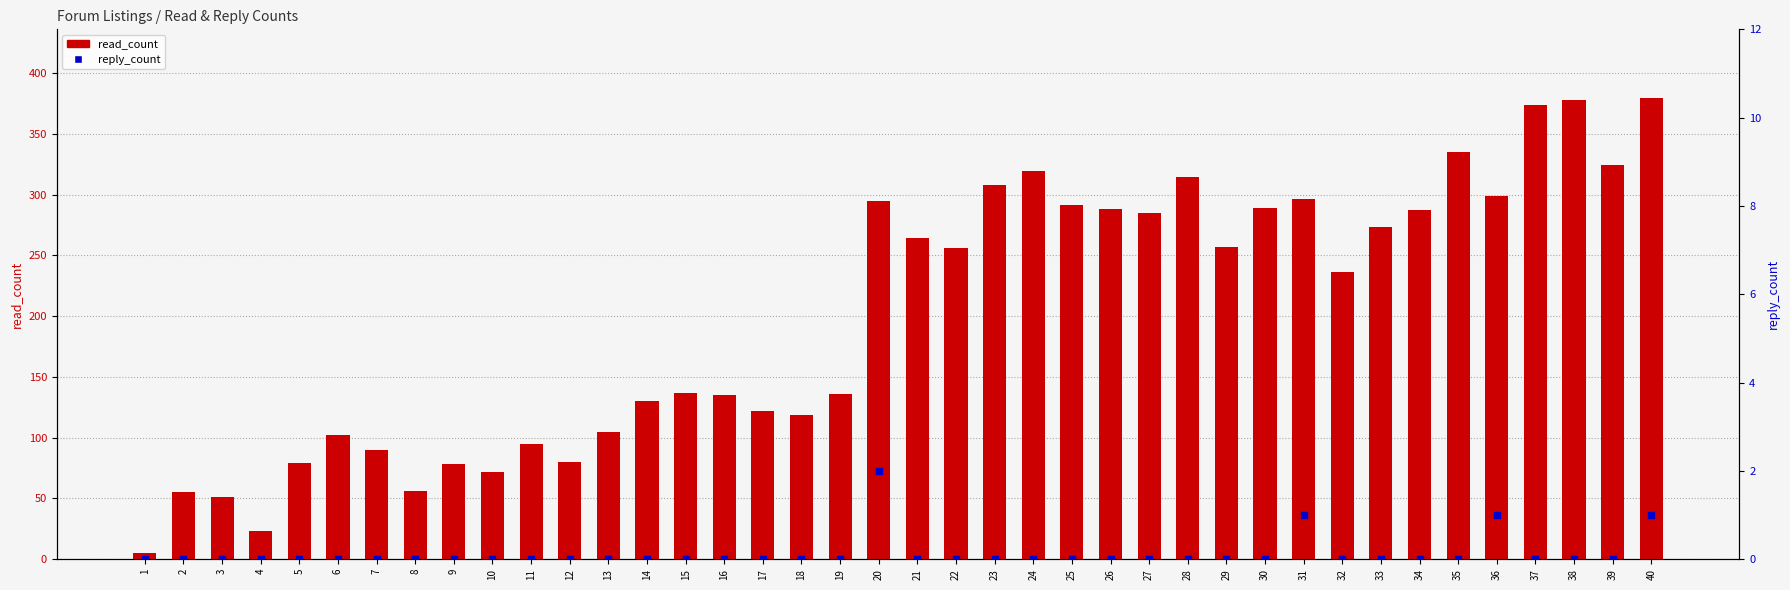

Which series has the largest total across all categories?

read_count